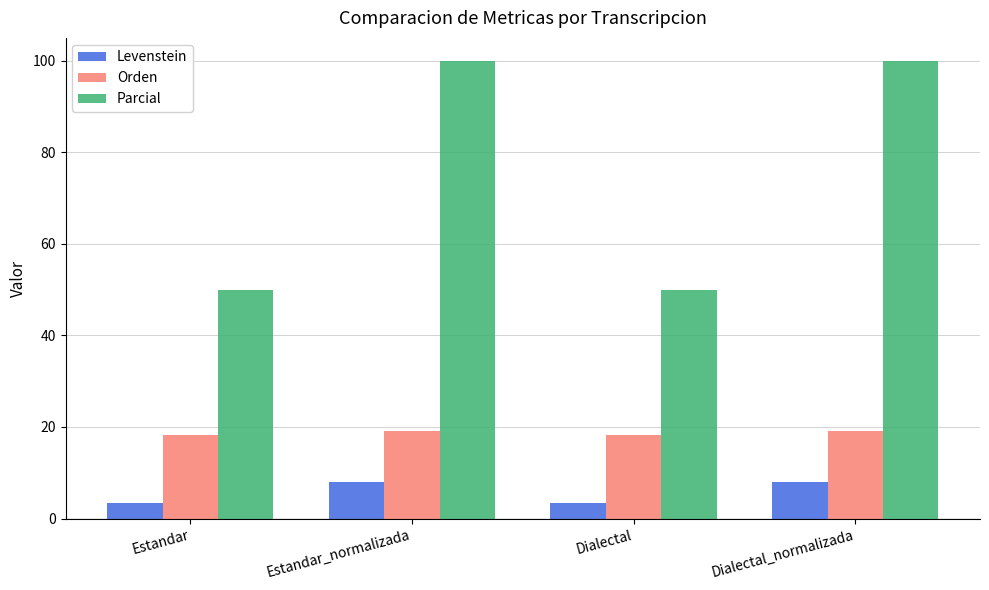

What is the sum of the Levenstein values at Estandar and Estandar_normalizada?

11.3